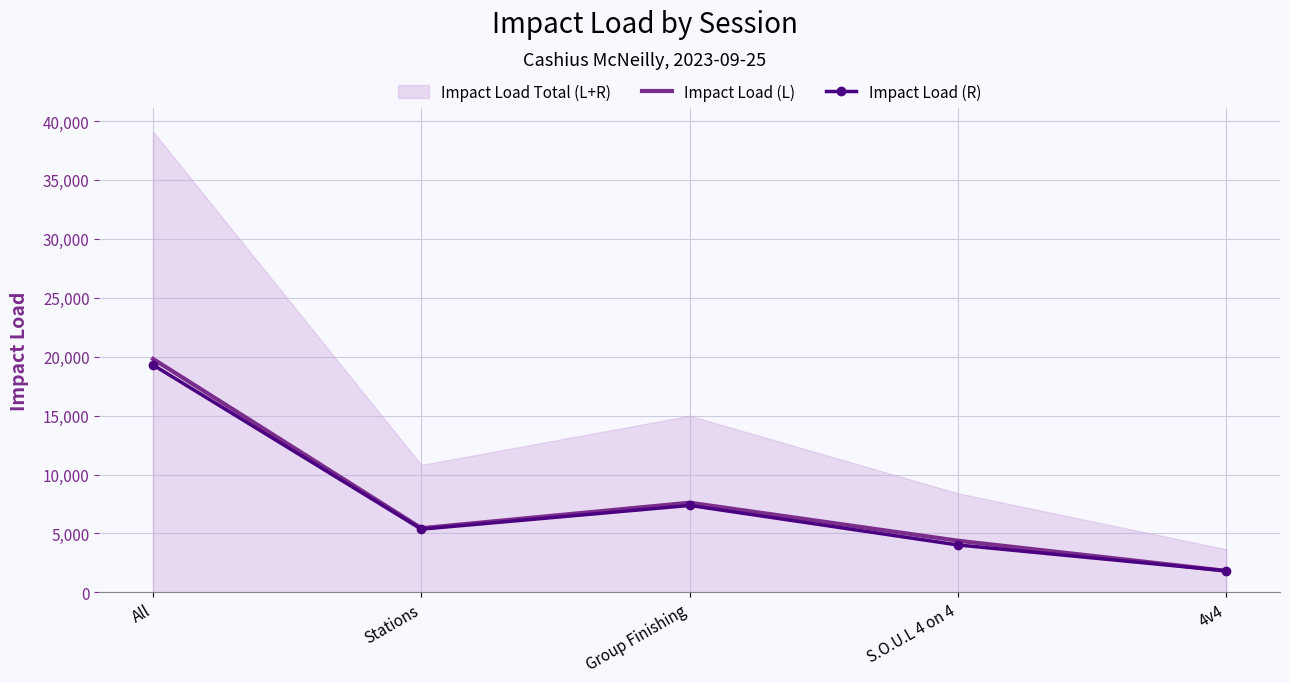

Where is the first local minimum for Impact Load (R)?

Stations